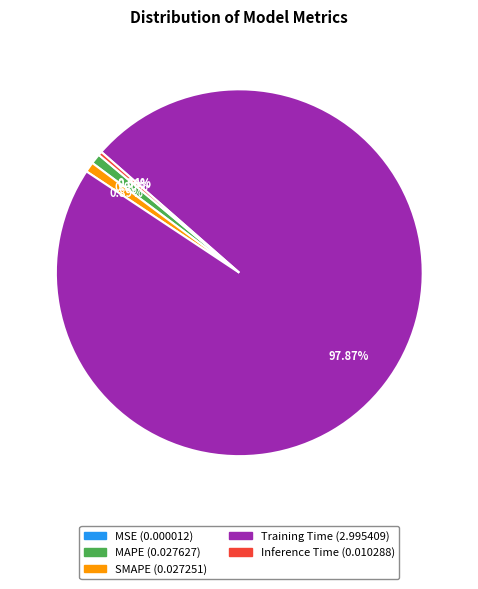

To the nearest percent, what is the difference between the largest and smallest slice percentages?

98%